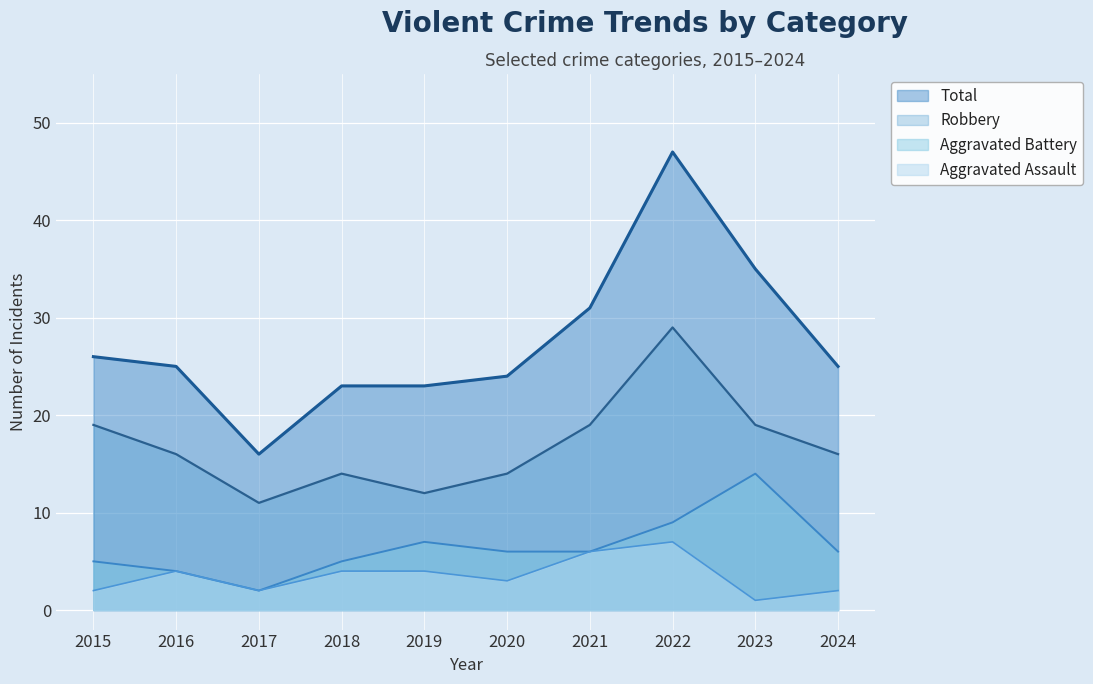

Read the Total value at 2018, to the nearest 5.

25